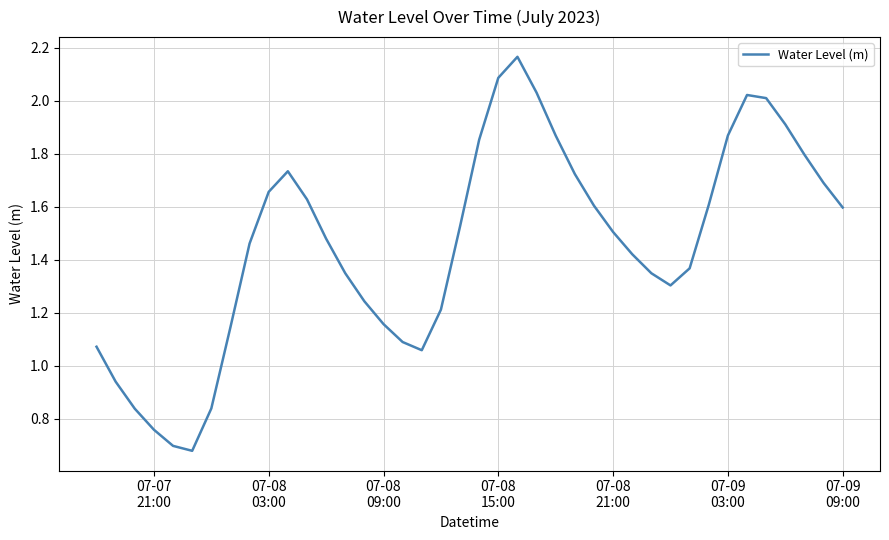

How many lines are shown in the chart?

1